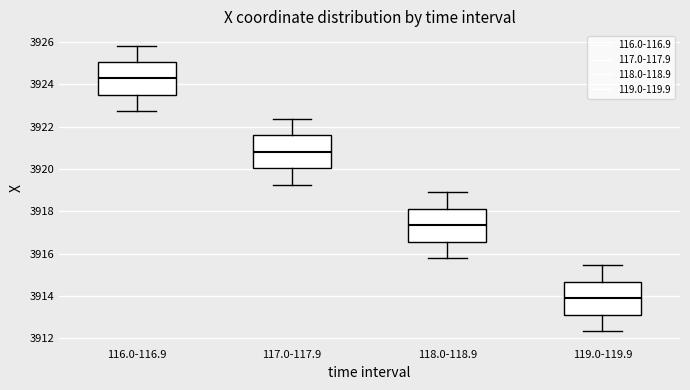

Reading left to right, transcribe this box plot: for each box, give where its median line is, the range the box spans, and where its two whiskers end, as read against the y-axis. The values are not printed on the chart, so give them approximately, as read against the axis.

116.0-116.9: median 3924.2, box 3923.6 to 3925.0, whiskers 3922.8 to 3925.8
117.0-117.9: median 3920.8, box 3920.0 to 3921.6, whiskers 3919.2 to 3922.4
118.0-118.9: median 3917.4, box 3916.6 to 3918.2, whiskers 3915.8 to 3919.0
119.0-119.9: median 3913.8, box 3913.2 to 3914.6, whiskers 3912.4 to 3915.4